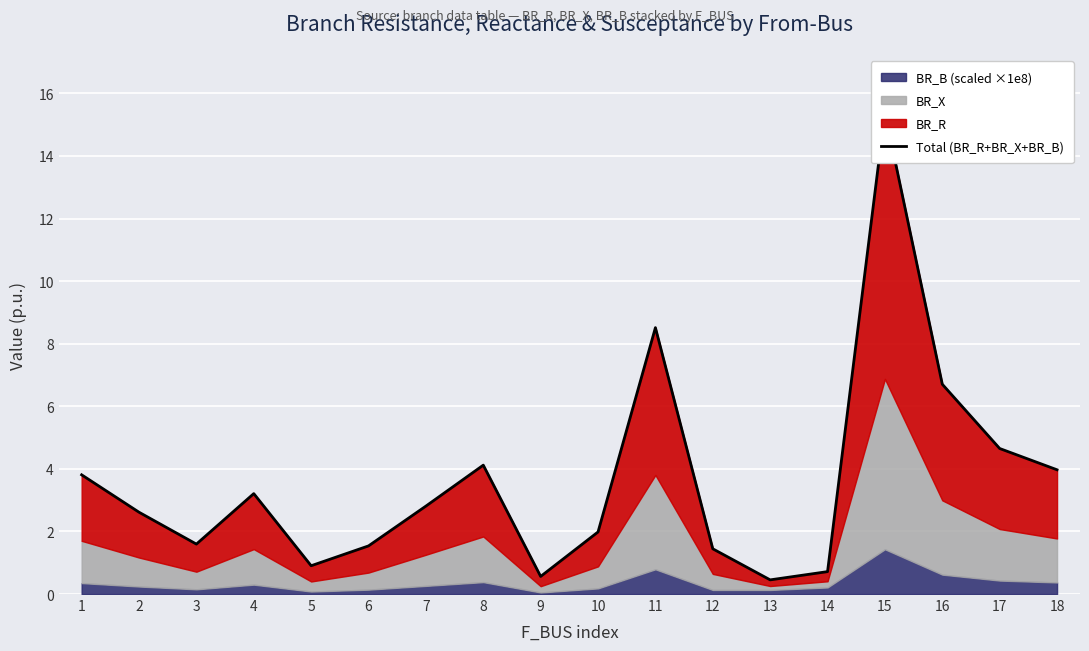

At which category does the data reach its first local peak?

4